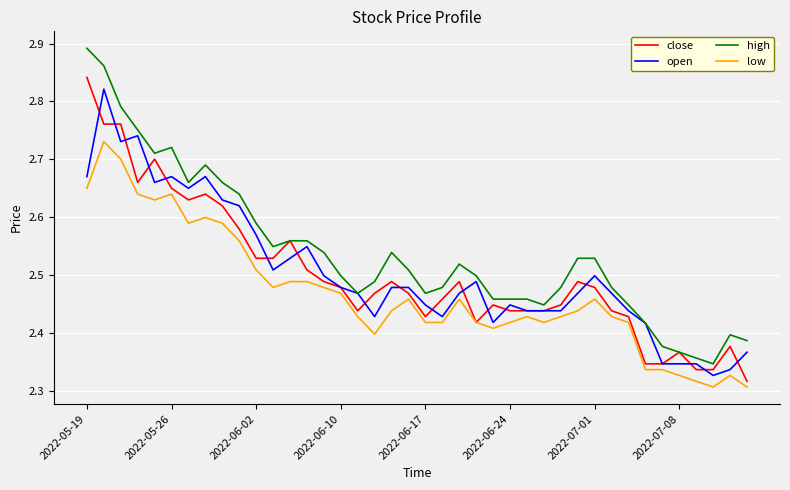

Which series has the widest spread of values?

high